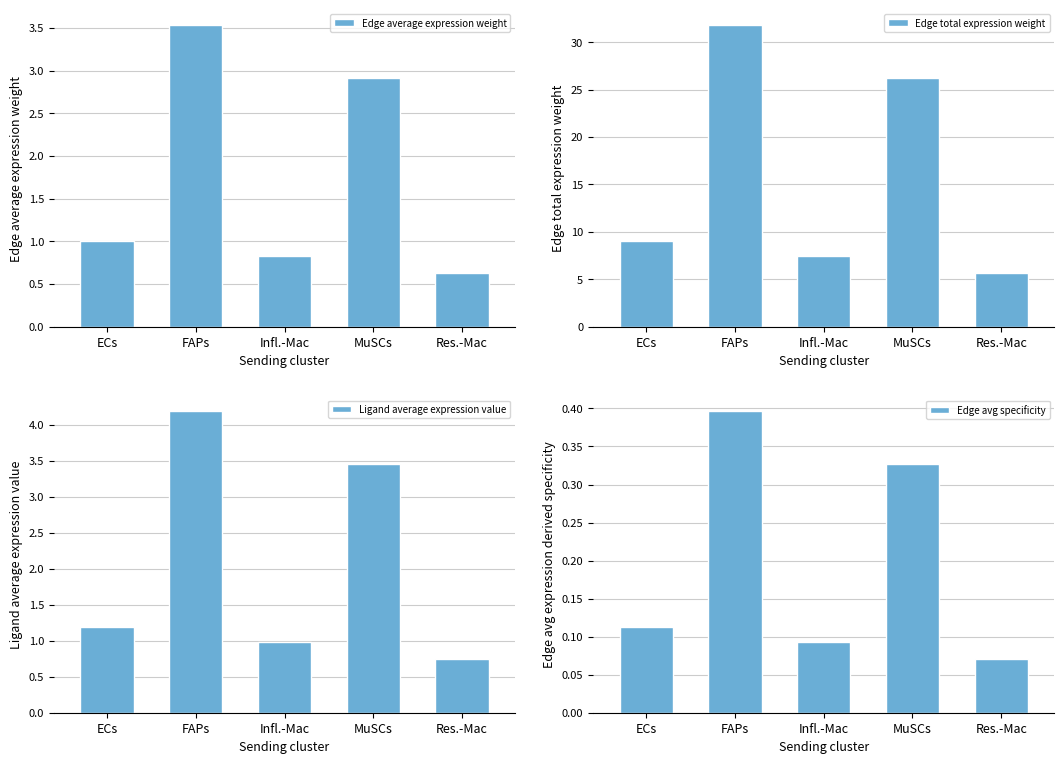

How many Edge avg specificity values are between 0 and 1?

5